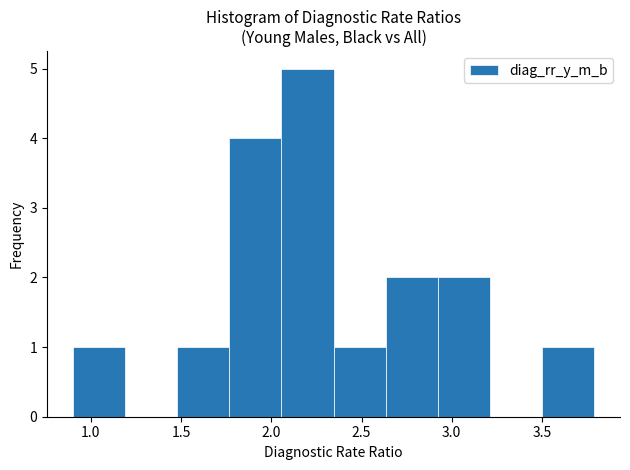

Over which range of the x-axis is the bar tallest?

2.05 to 2.35